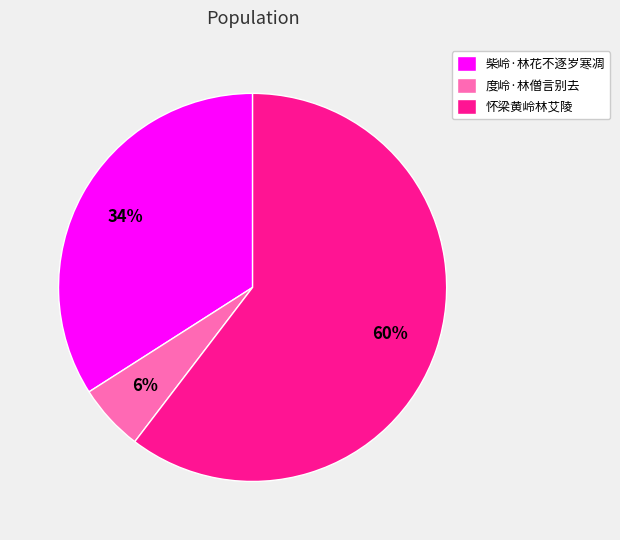

How many slices are in this pie chart?

3